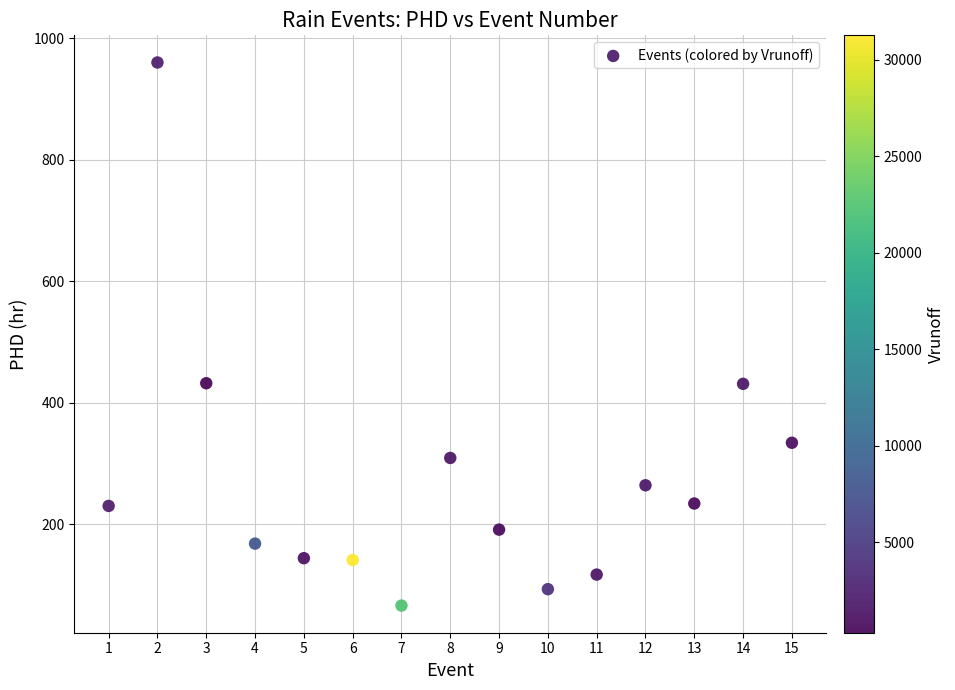

What is the range of Y values (max minus min)?

894